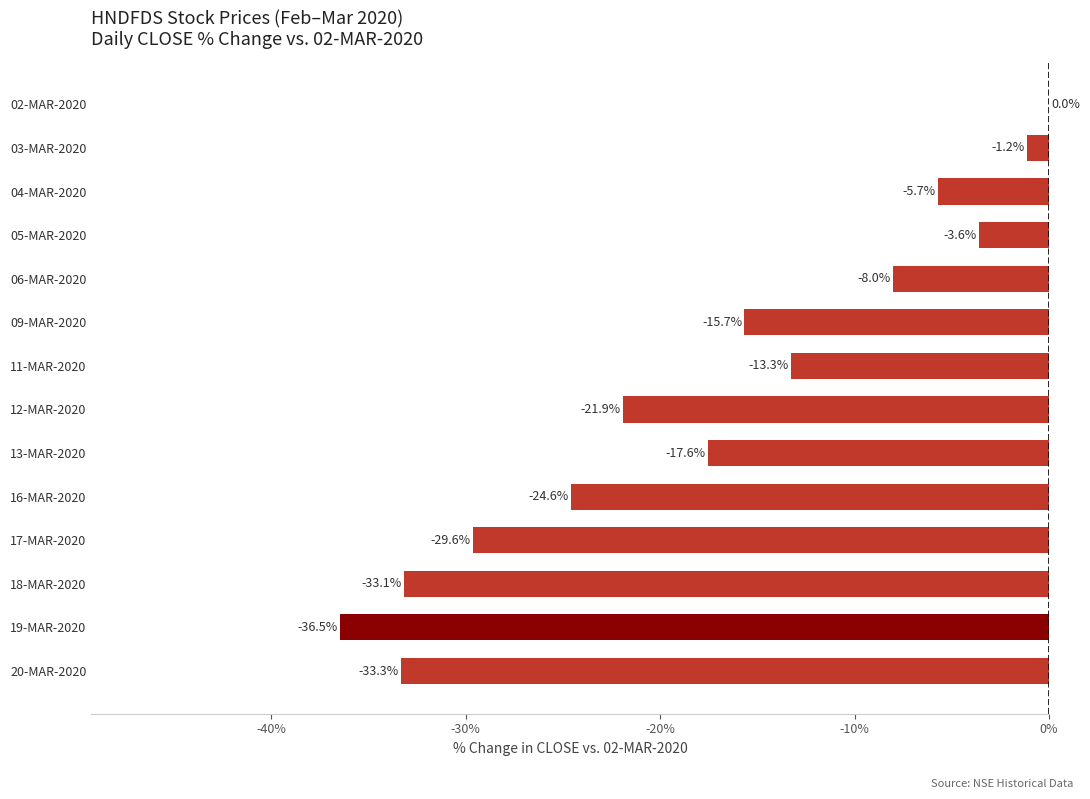

What is the sum of all values?

-244.1